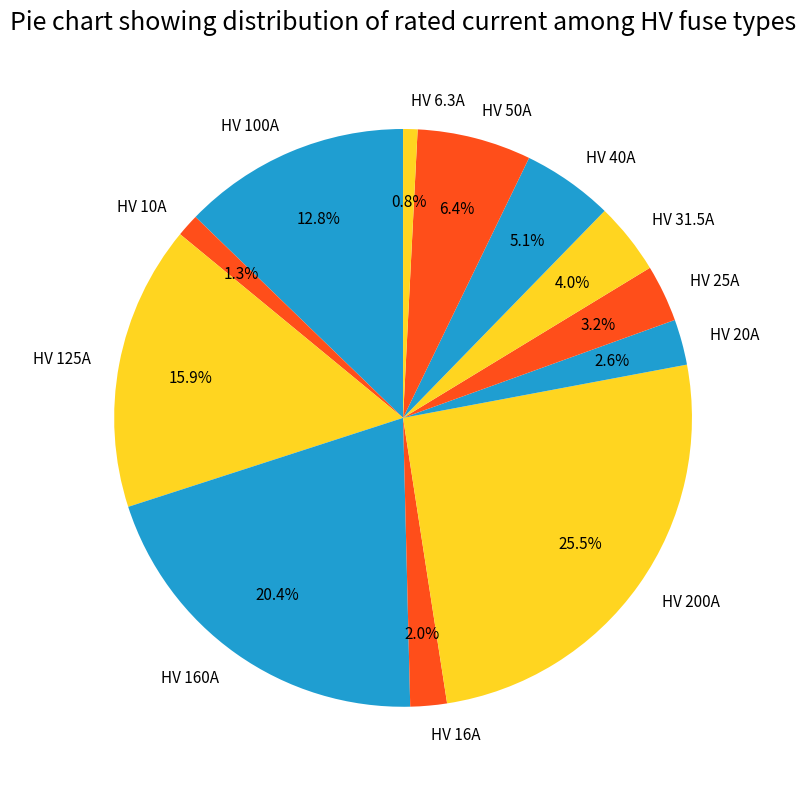

Which has a higher value, HV 16A or HV 50A?

HV 50A